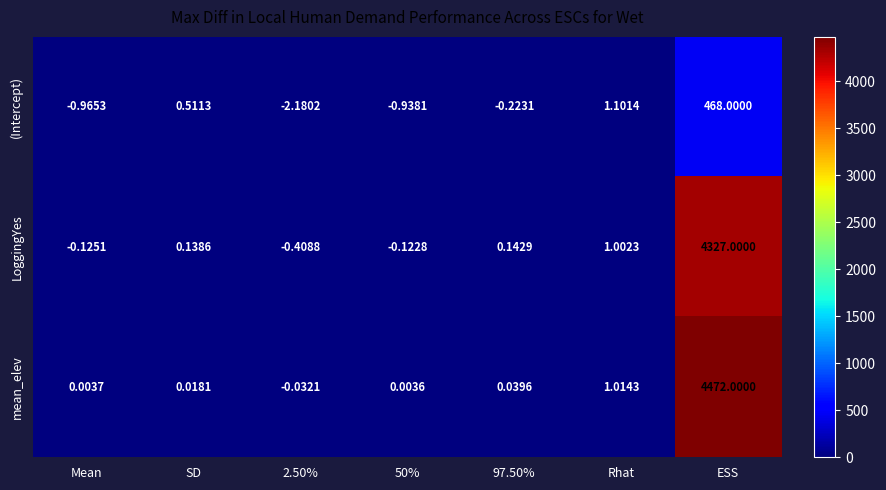

At which label does mean_elev first exceed 0?

Mean